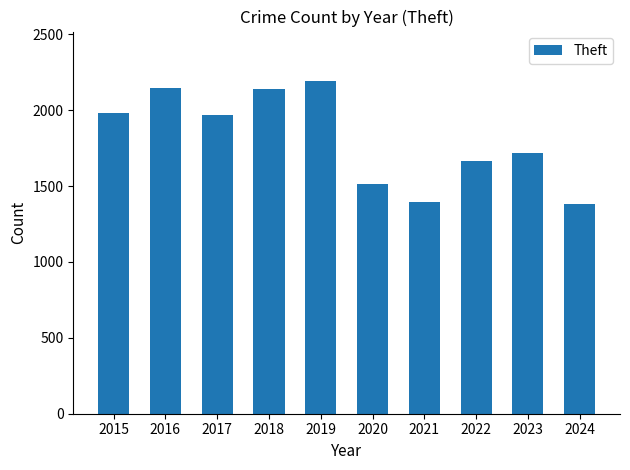

What is the average value?

1810